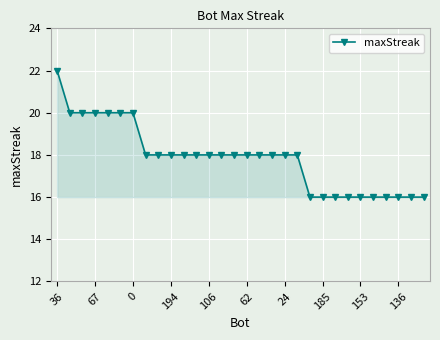

What is the minimum value shown in the chart?

16